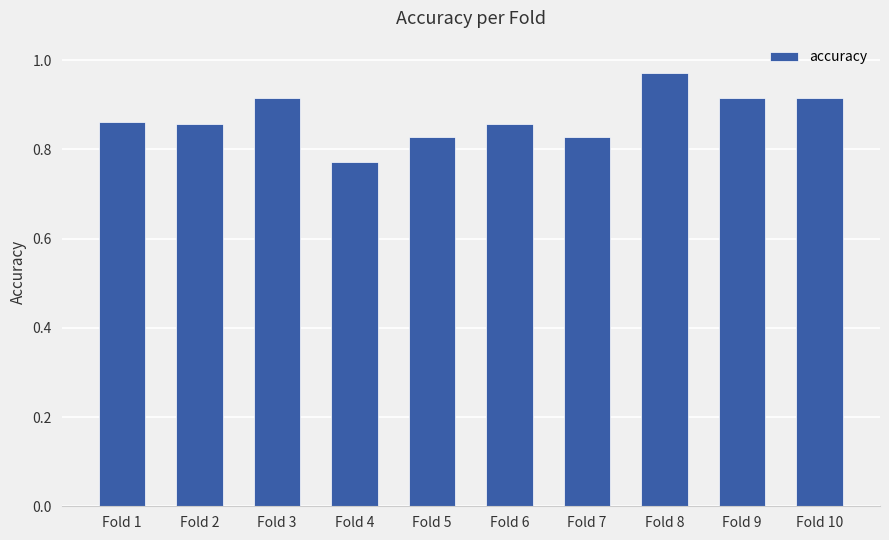

The value at Fold 3 is 1.3. True or false?

False